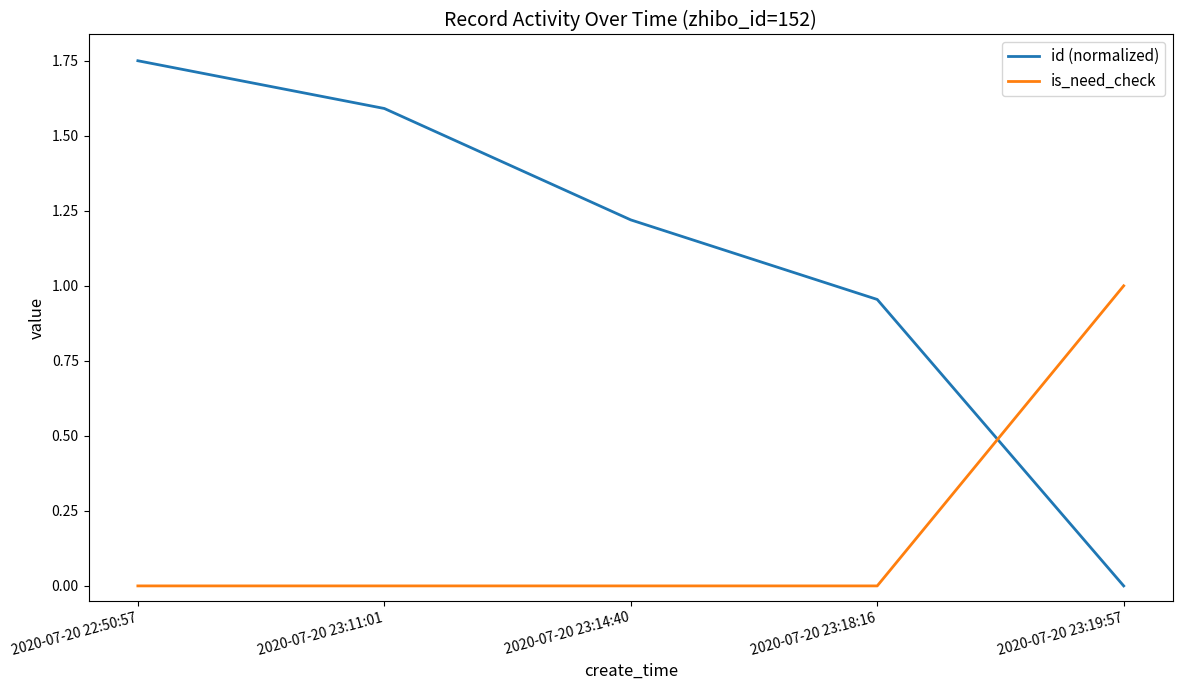

Is the value of id (normalized) at 2020-07-20 23:14:40 greater than the value of is_need_check at 2020-07-20 23:19:57?

Yes